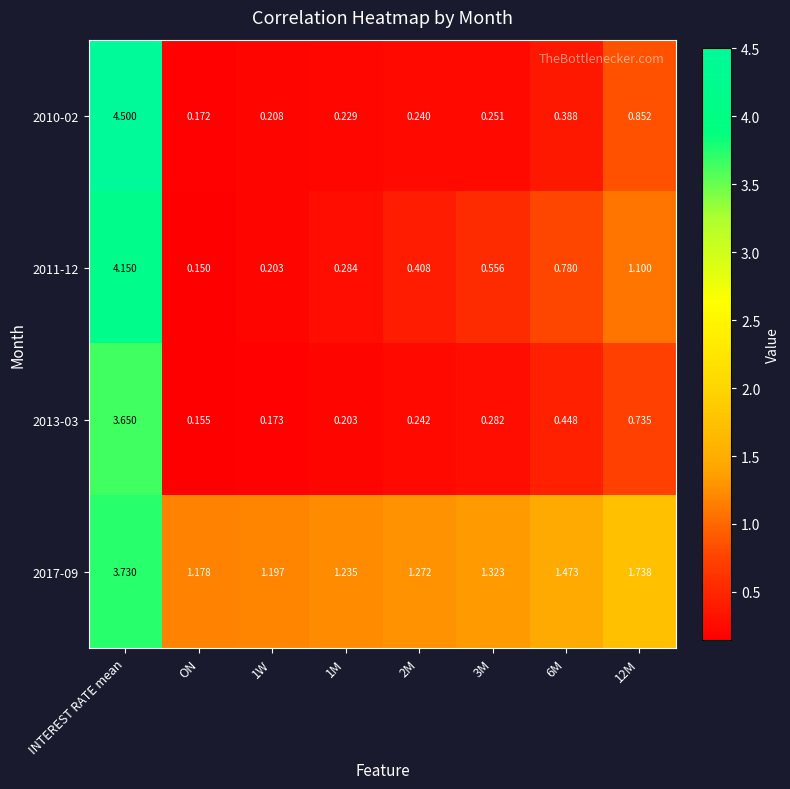

Which category has the highest value across all series?

INTEREST RATE mean